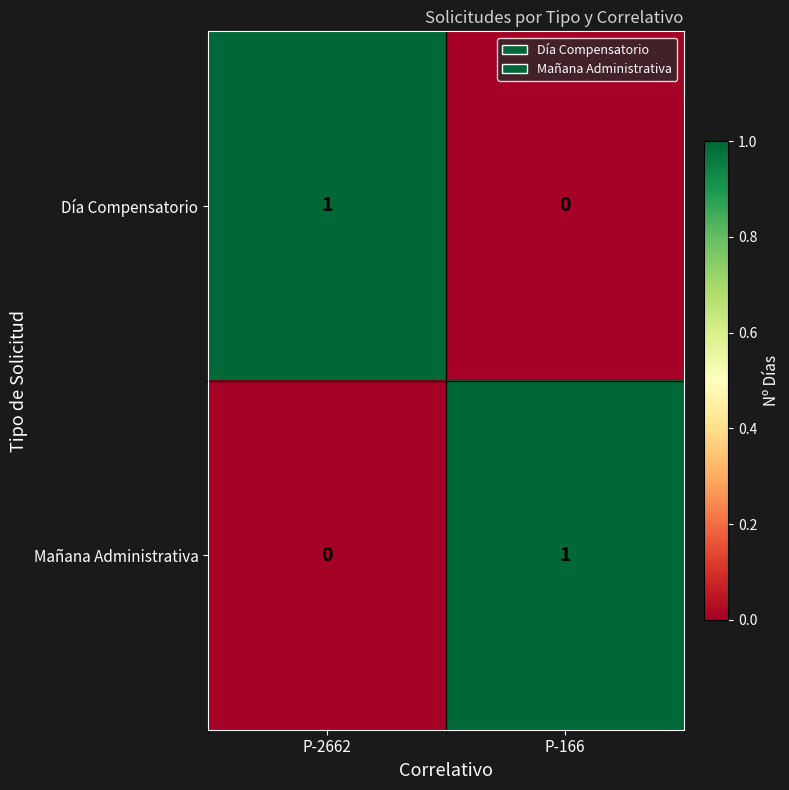

Is it true that Día Compensatorio equals 0 at P-166?

True